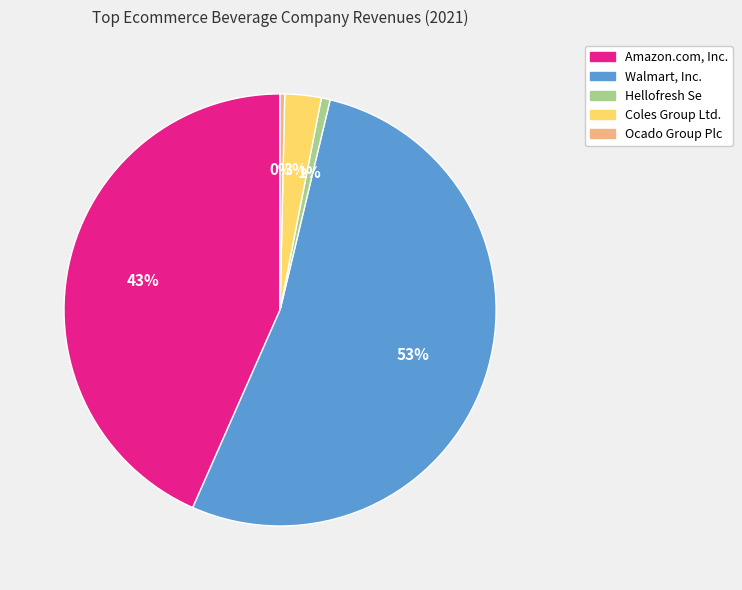

True or false: Amazon.com, Inc. accounts for 29% of the total.

False